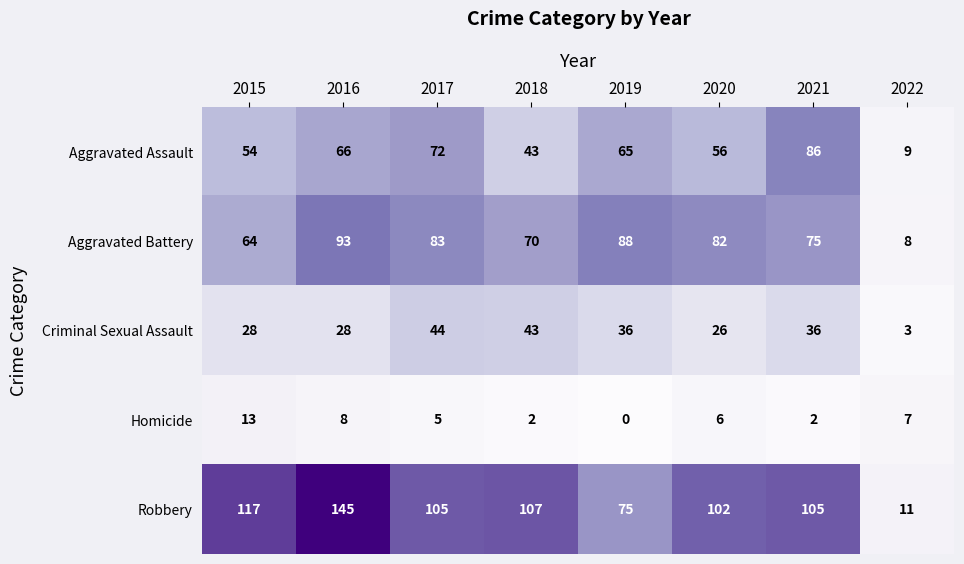

What is the spread (max minus min) of values at 2015?

104